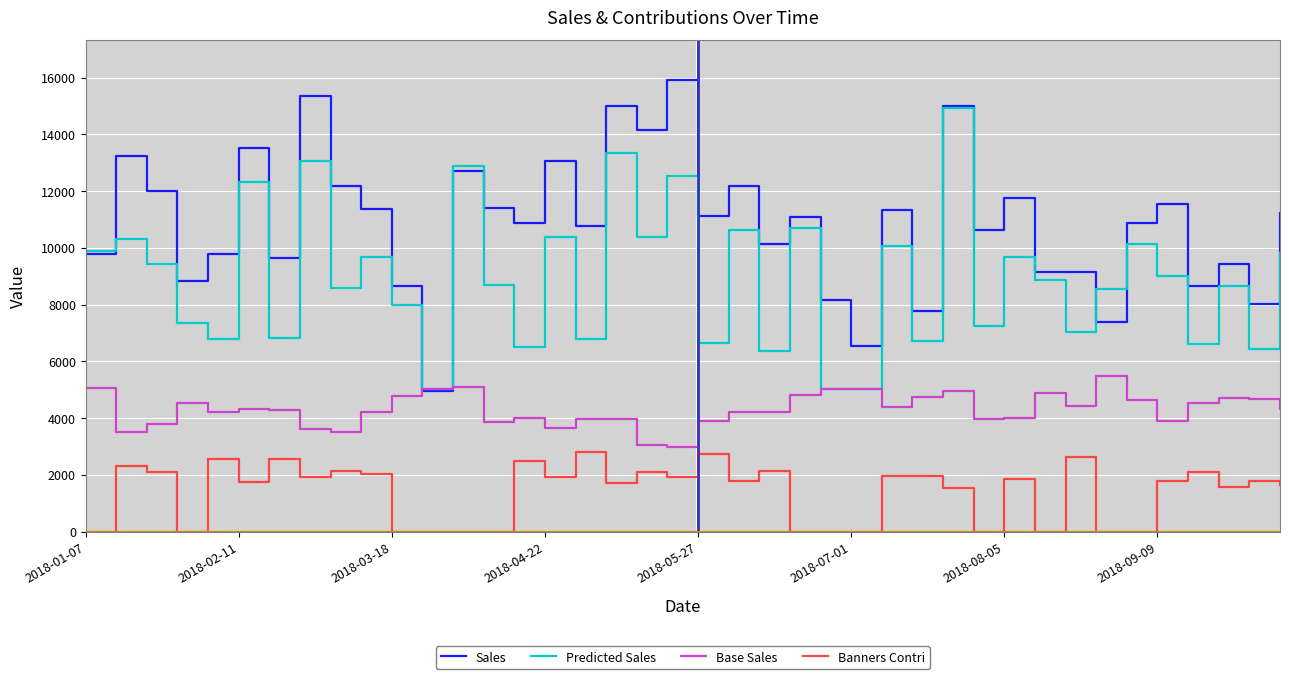

What is the difference between the maximum and second lowest values in the Banners Contri series?

2817.0